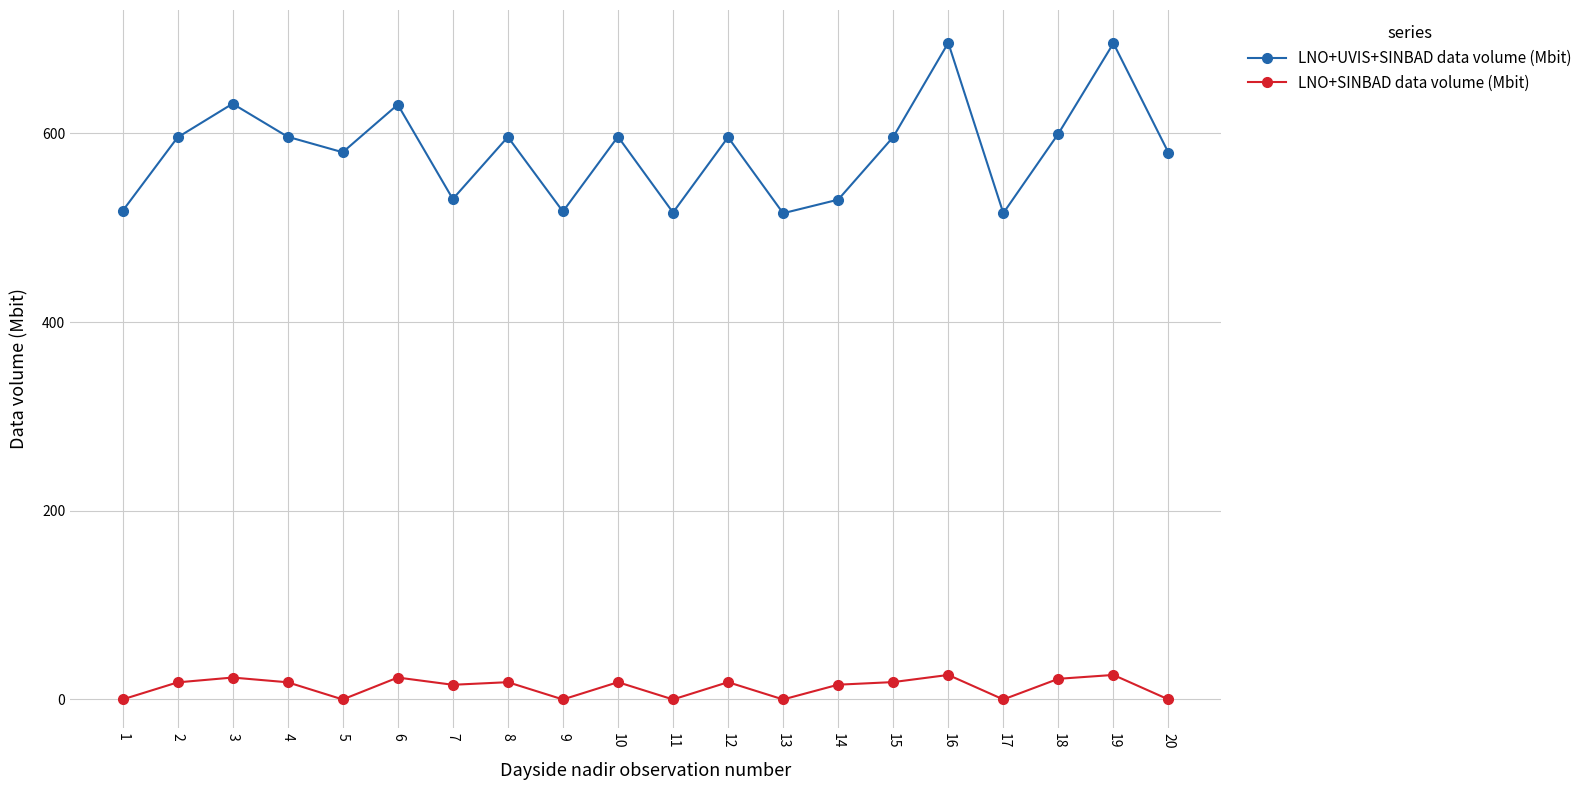

What is the maximum value shown in the chart?

696.0